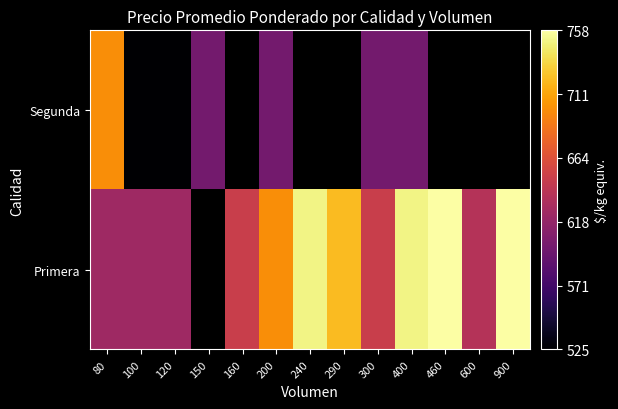

What value does the Segunda series have at 300?

600.0